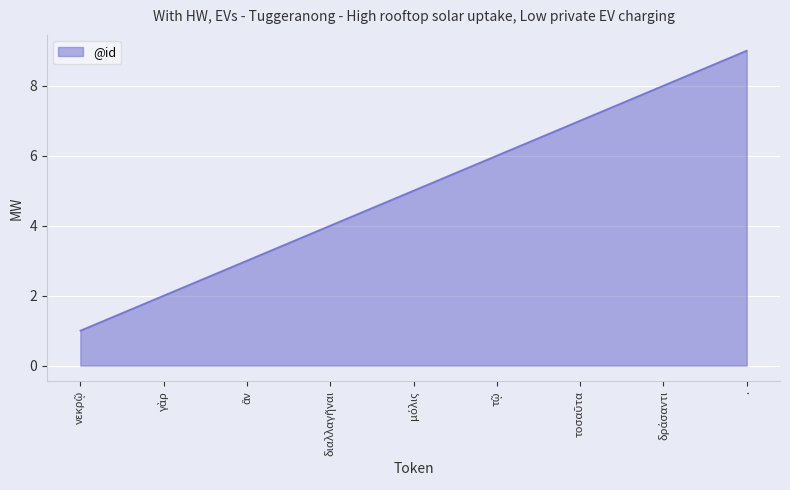

The value at . is 14. True or false?

False